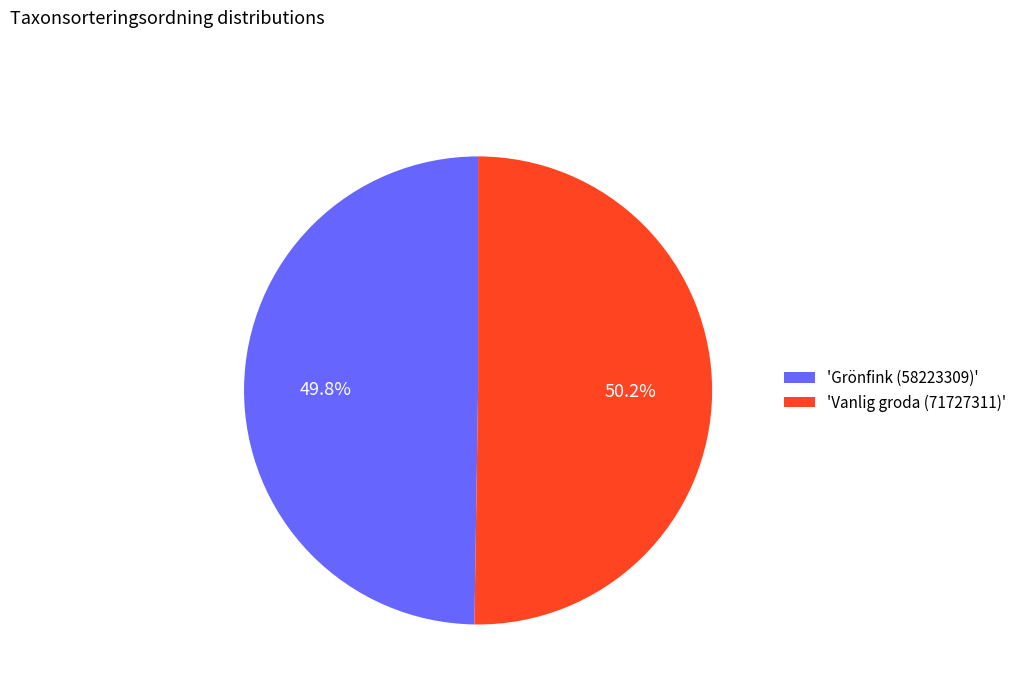

Approximately how many times larger is the value at 'Vanlig groda (71727311)' compared to 'Grönfink (58223309)'?

1.0